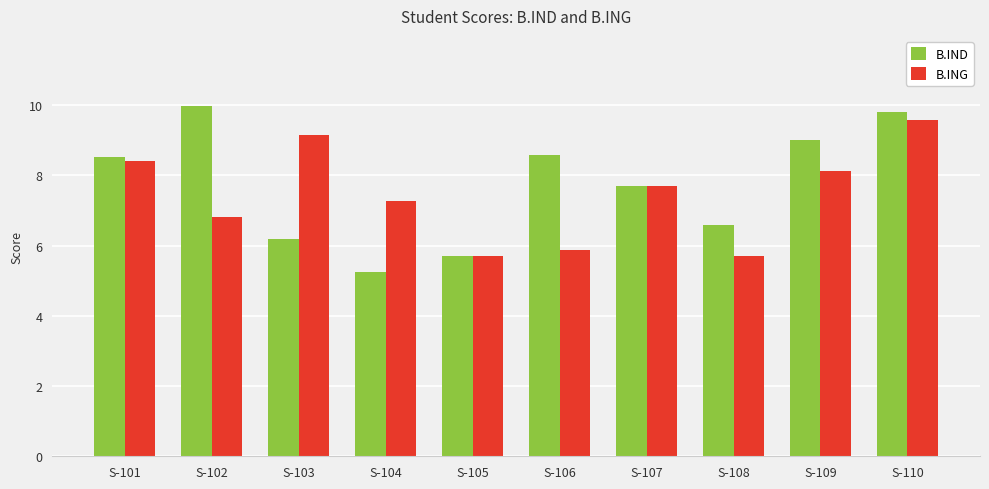

True or false: B.IND has a value of 9.8 at S-110.

True